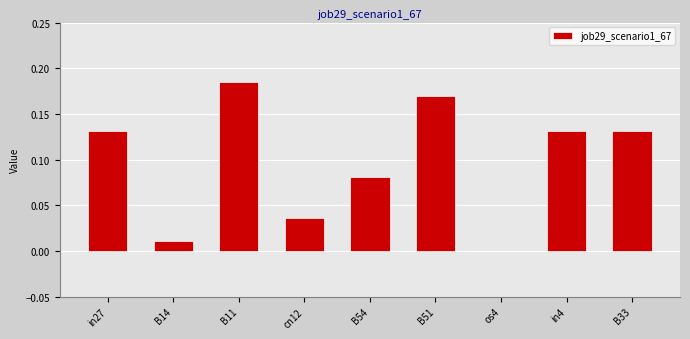

True or false: the data shows 0.2 at in27.

False